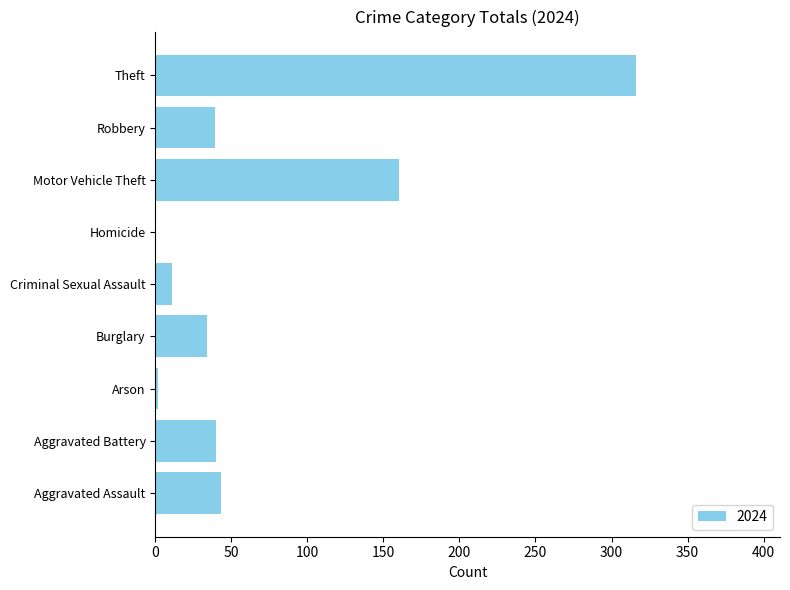

How many categories are shown in the chart?

9